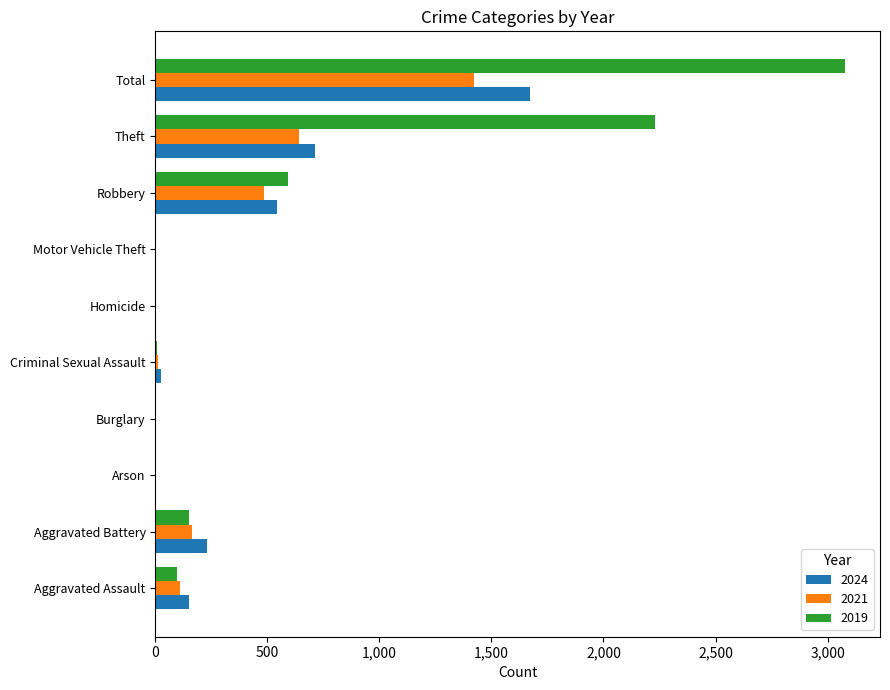

At which category is the sum across all series the highest?

Total